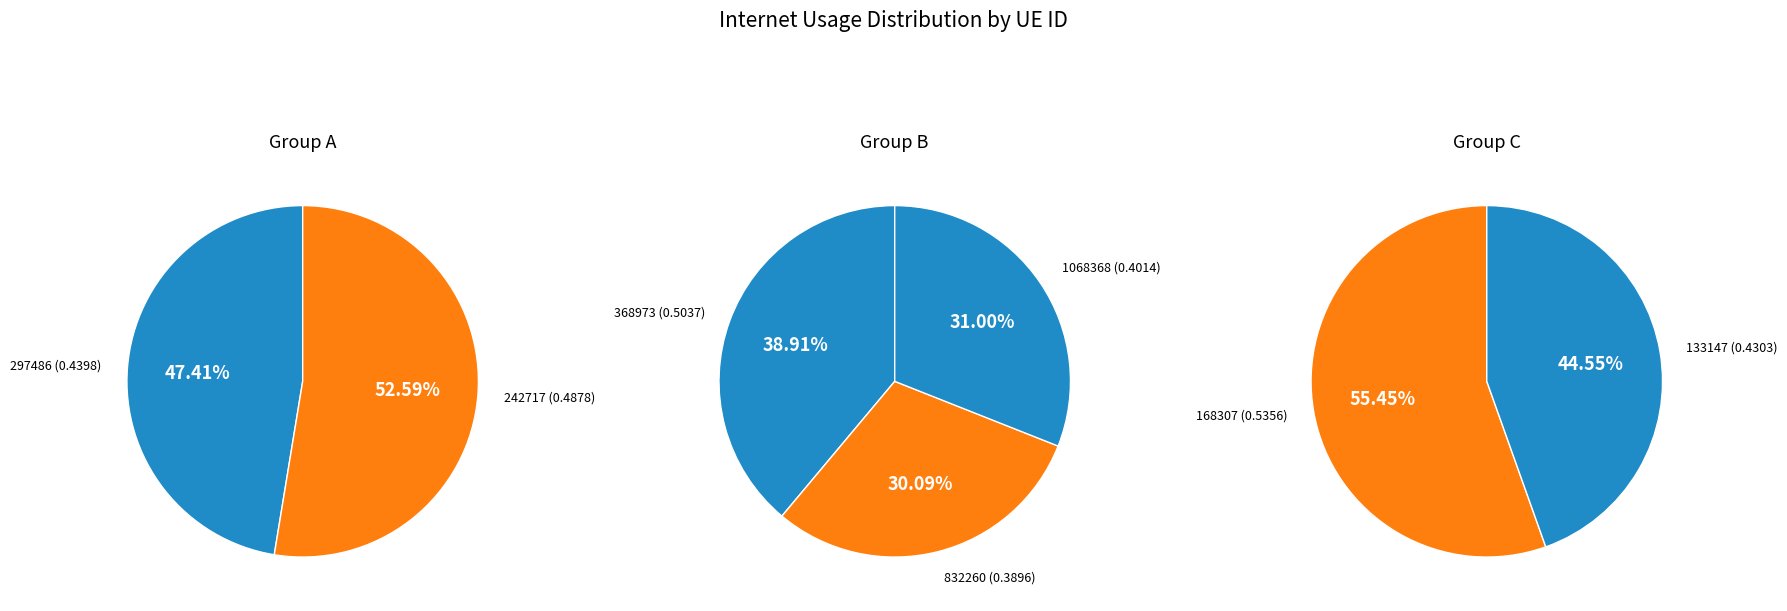

What is the change in value from 368973 to 1068368?

-0.1